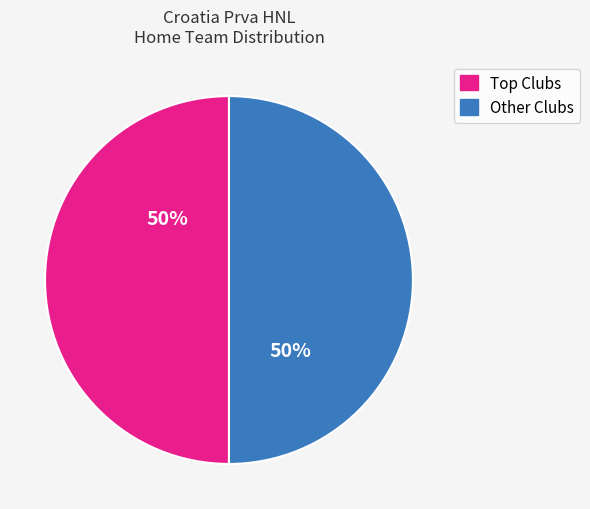

To the nearest percent, what is the average slice percentage?

50%